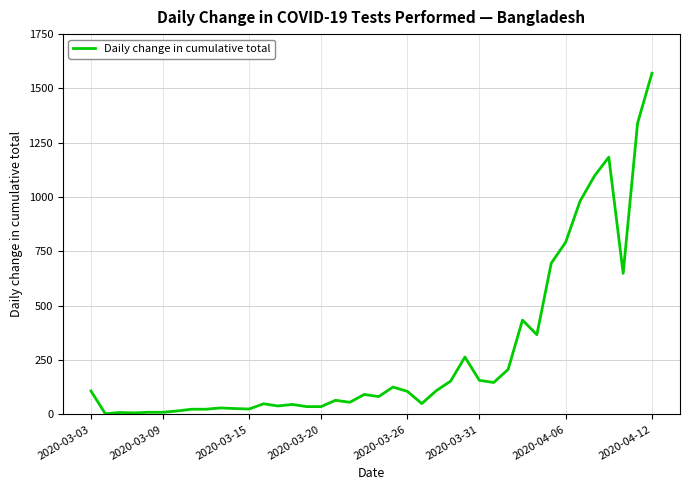

What is the difference between the maximum and minimum values?

1567